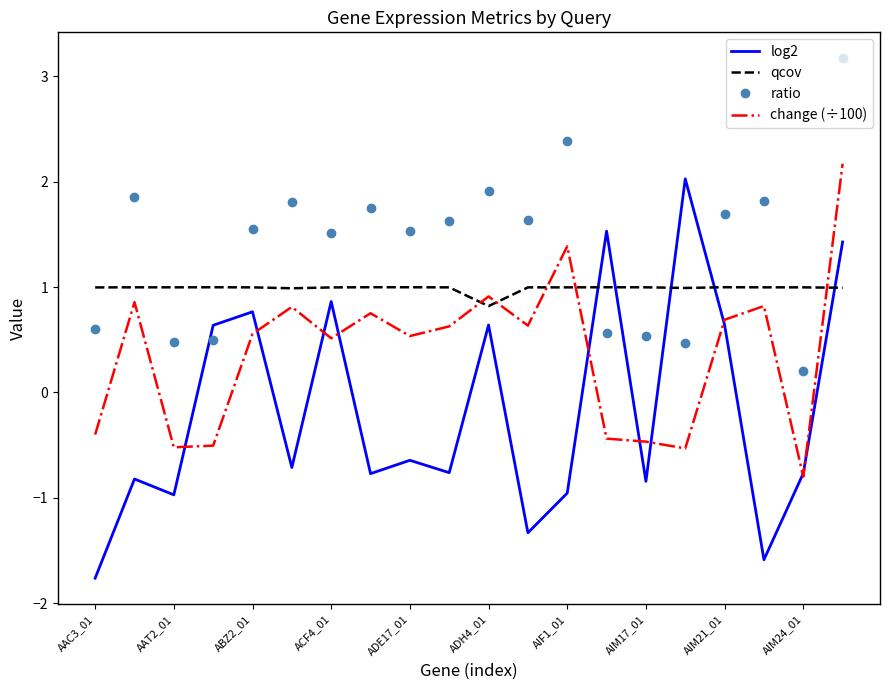

Which series ends up on top after the final intersection of change (÷100) and qcov?

change (÷100)